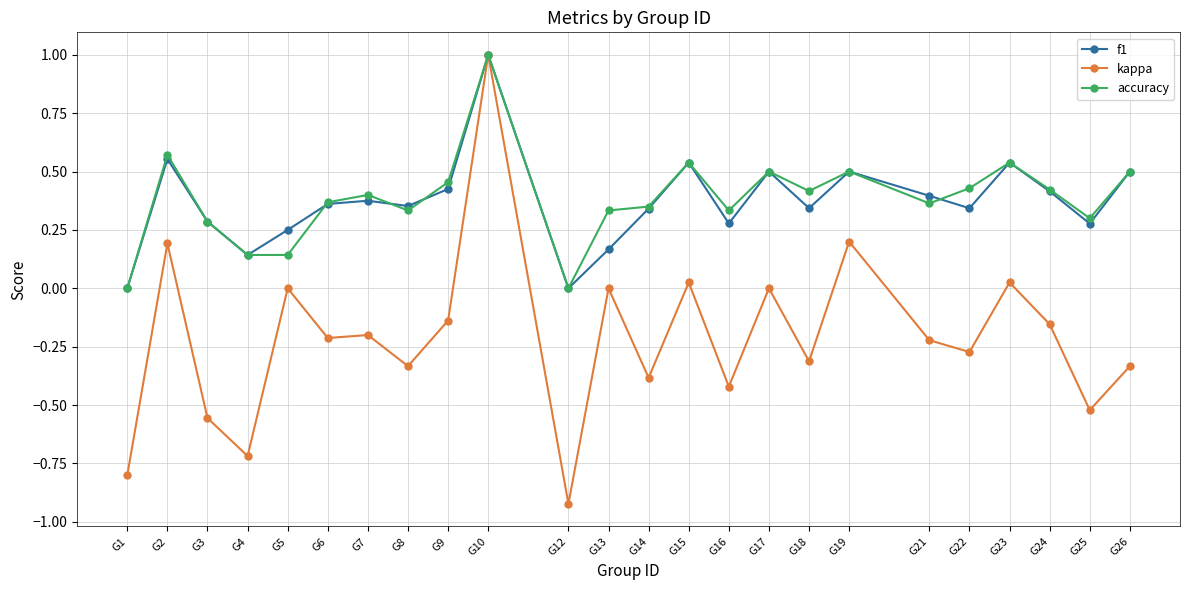

Does the chart have visible grid lines?

Yes